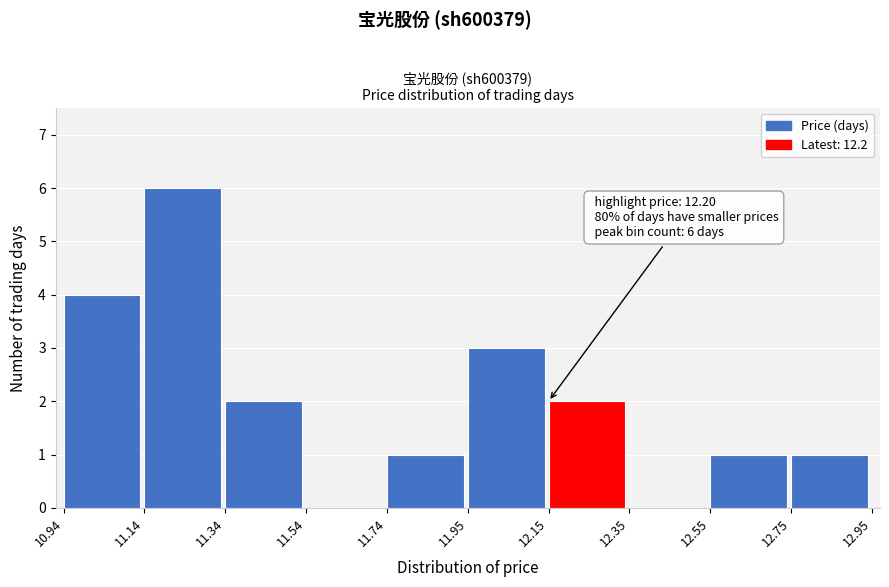

Which range on the x-axis has the tallest bar?

11.14 to 11.34